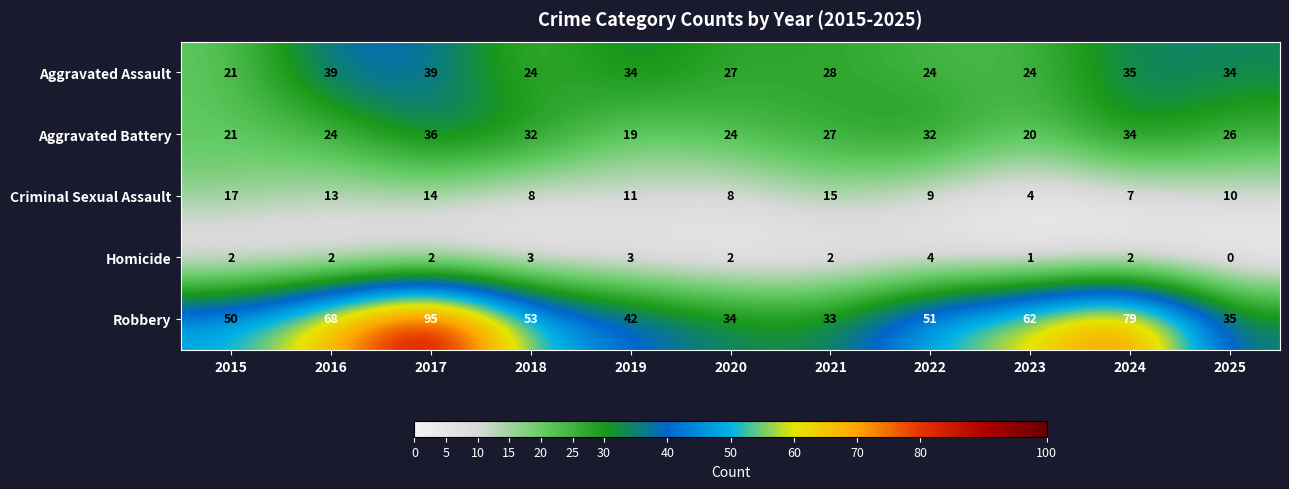

At which category does the chart reach its minimum across all series?

2025